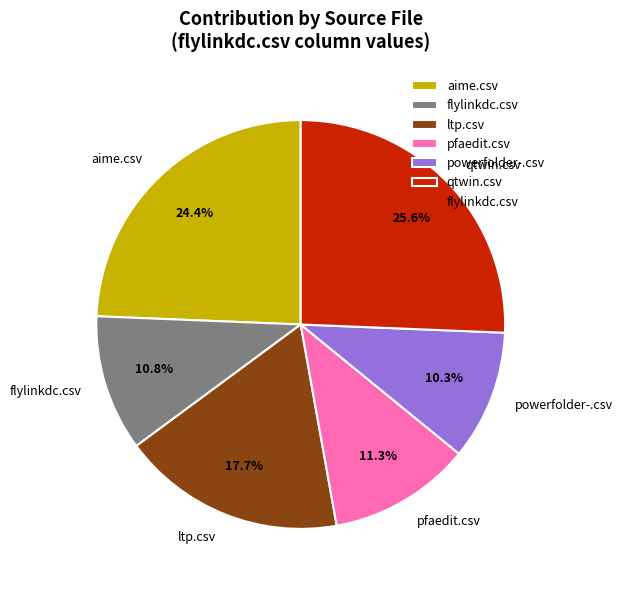

True or false: powerfolder-.csv accounts for 25% of the total.

False